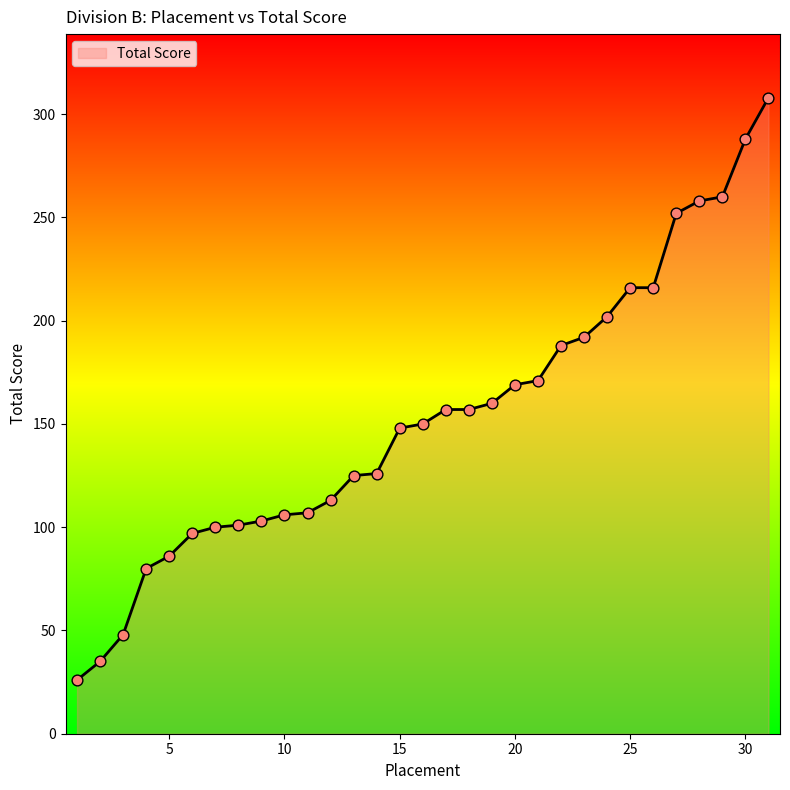

What is the smallest value displayed?

26